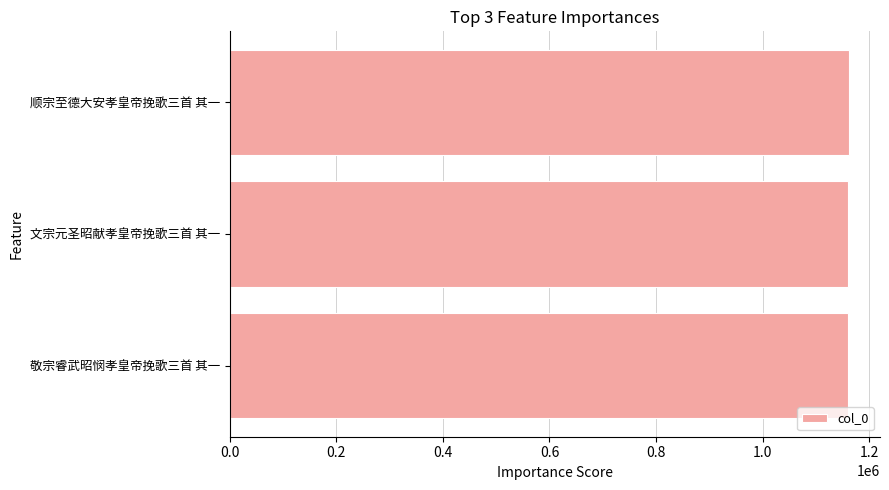

What is the average value?

1160445